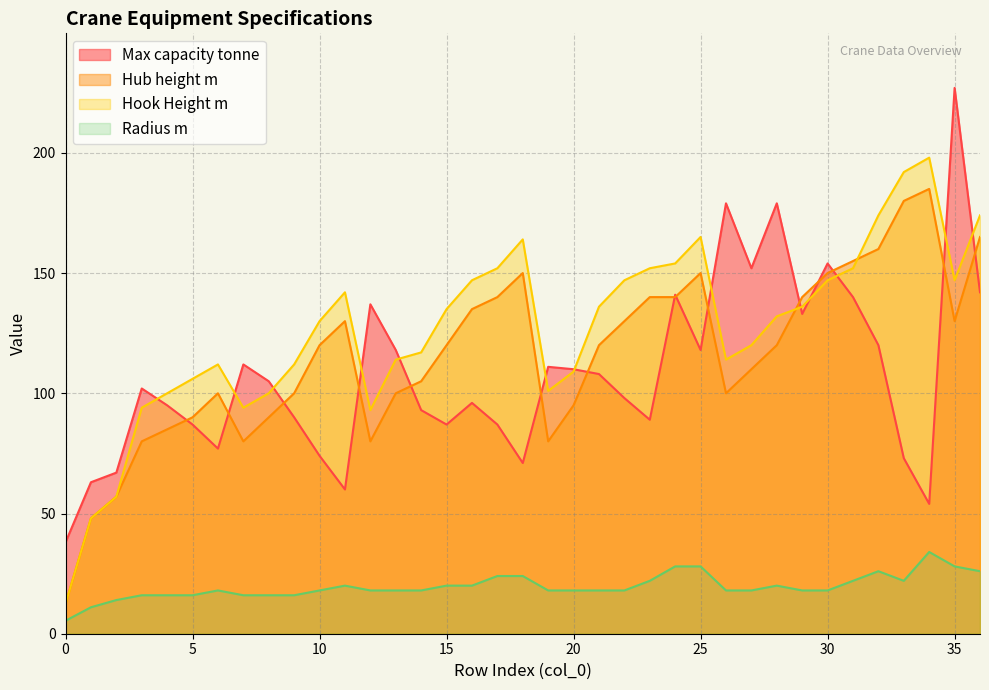

Which series has the largest range (max minus min)?

Max capacity tonne